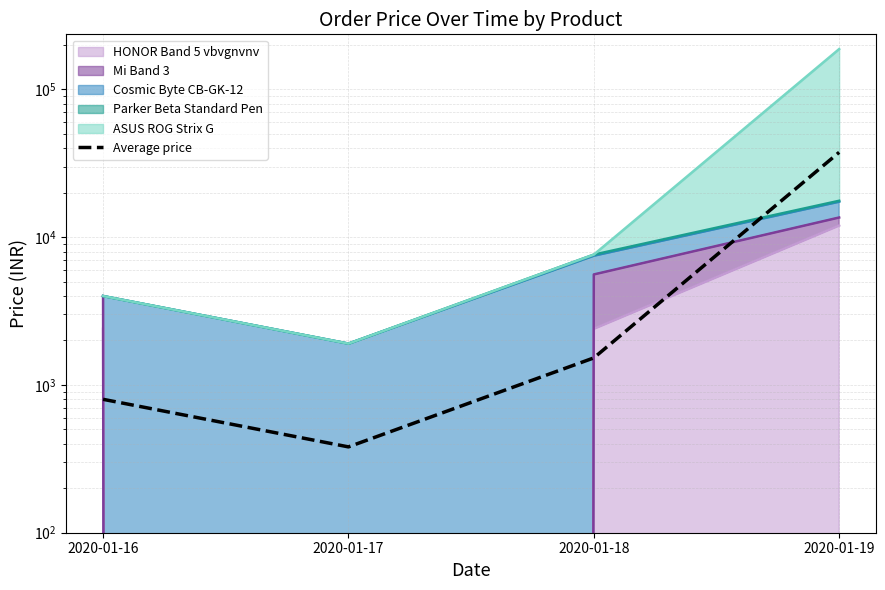

What is the change in value from 2020-01-18 to 2020-01-19?

+36000.4